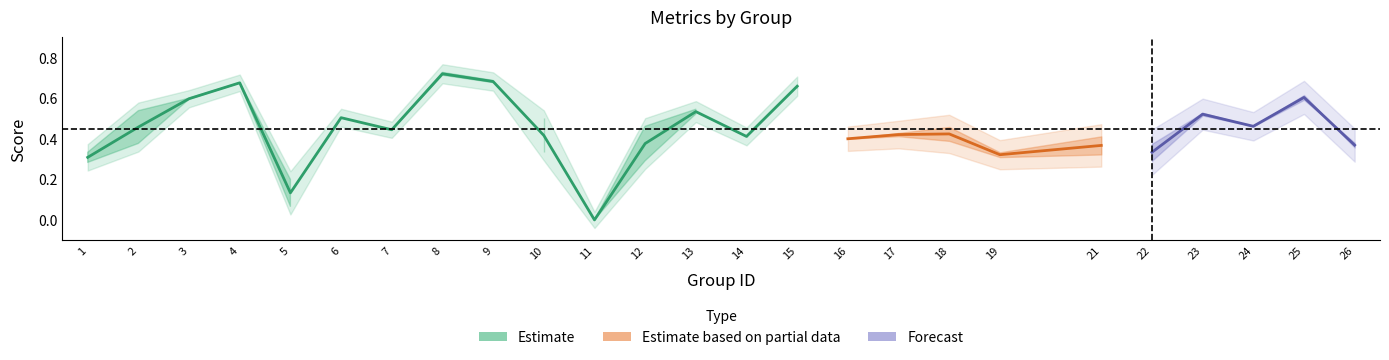

Does the chart display data point markers on the line(s)?

No